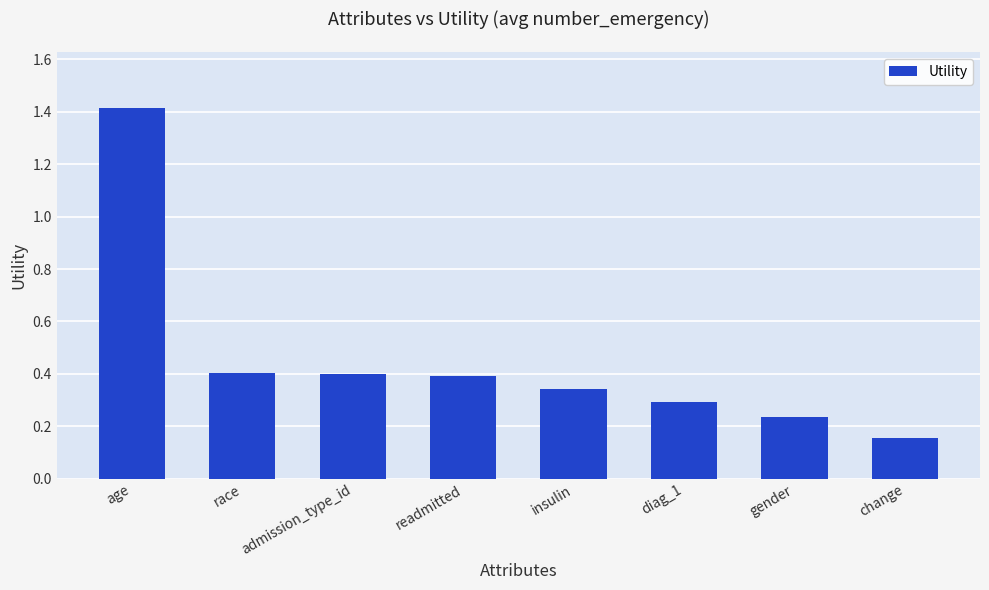

The chart shows a value of 0.2 at readmitted. True or false?

False